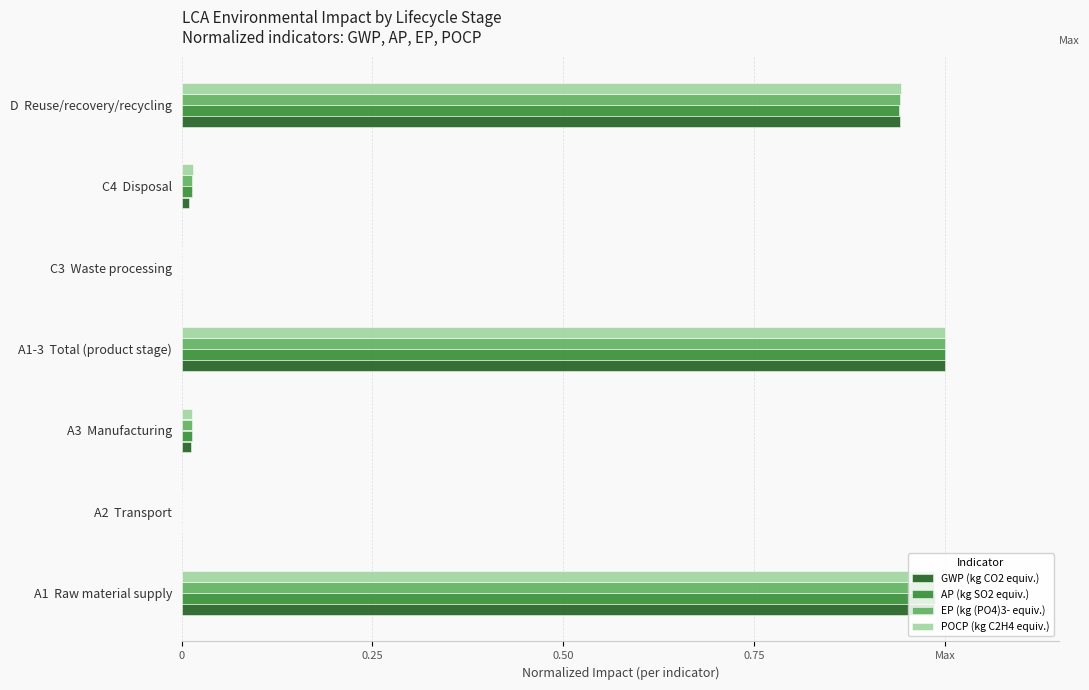

At which category is the sum across all series the highest?

A1-3  Total (product stage)